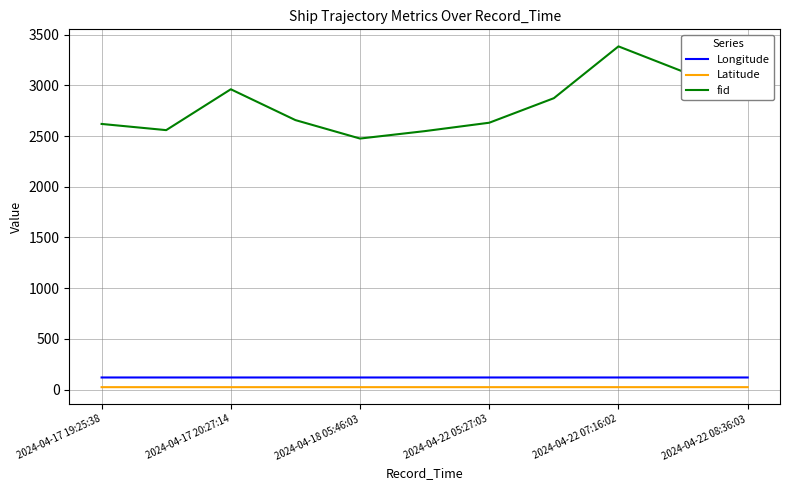

Which series has the largest range (max minus min)?

fid